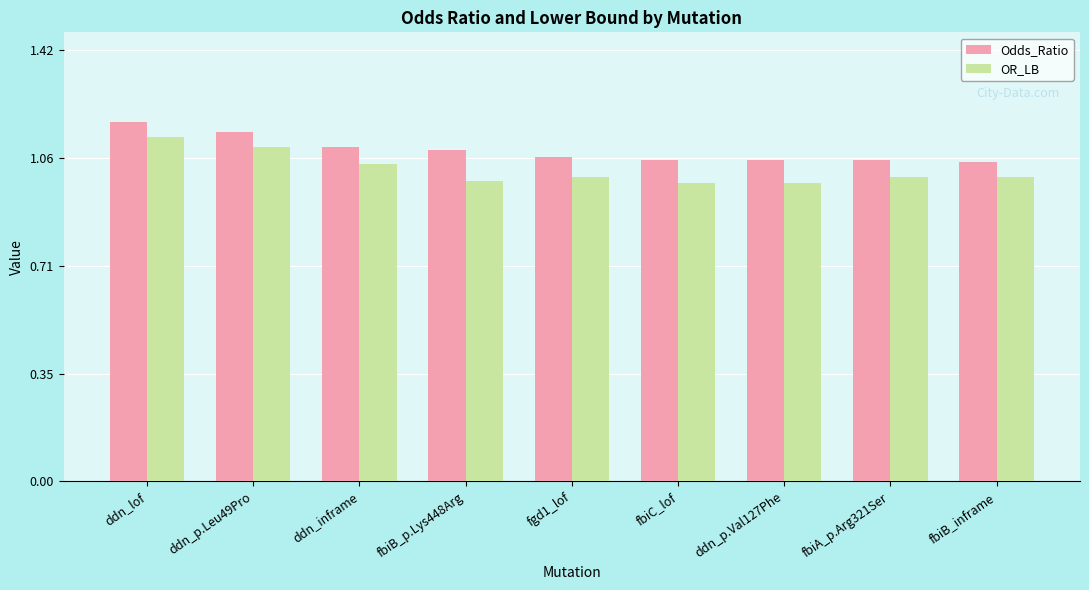

Is the value of Odds_Ratio at fbiC_lof greater than the value of OR_LB at fbiB_inframe?

Yes